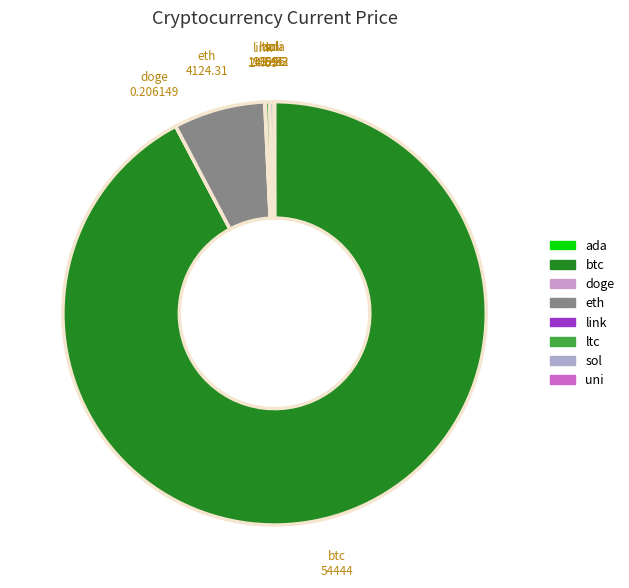

What is the largest slice in the pie chart?

btc